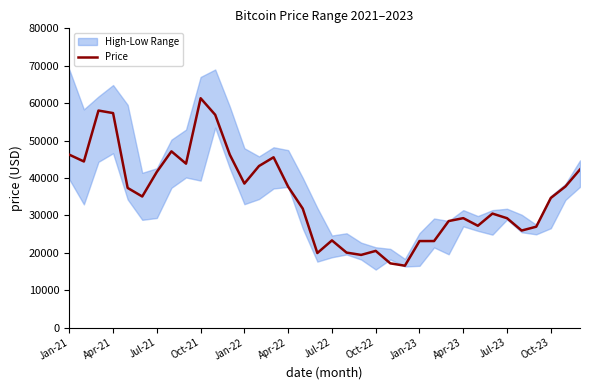

What is the minimum value for Price?

16537.4